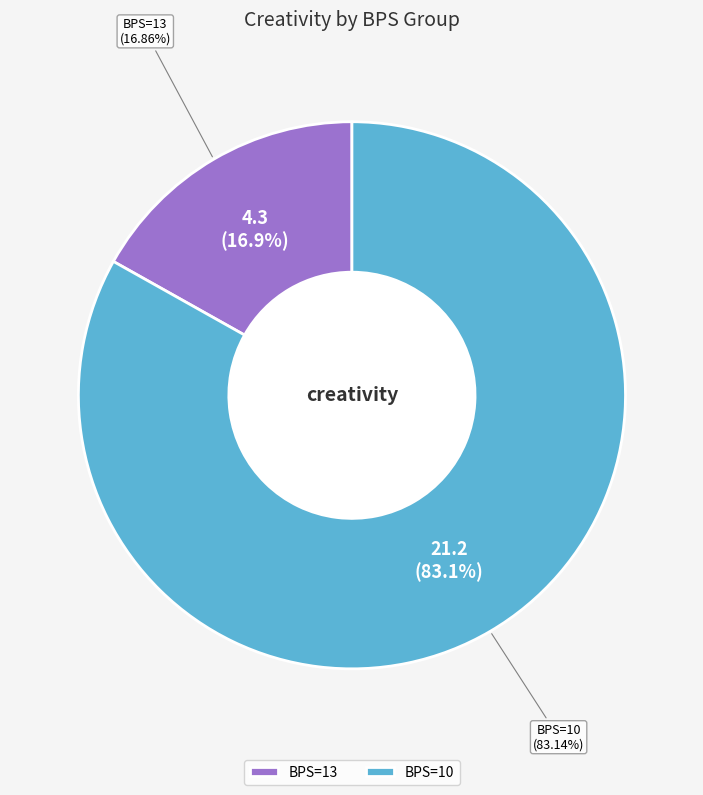

True or false: 10 accounts for 96% of the total.

False